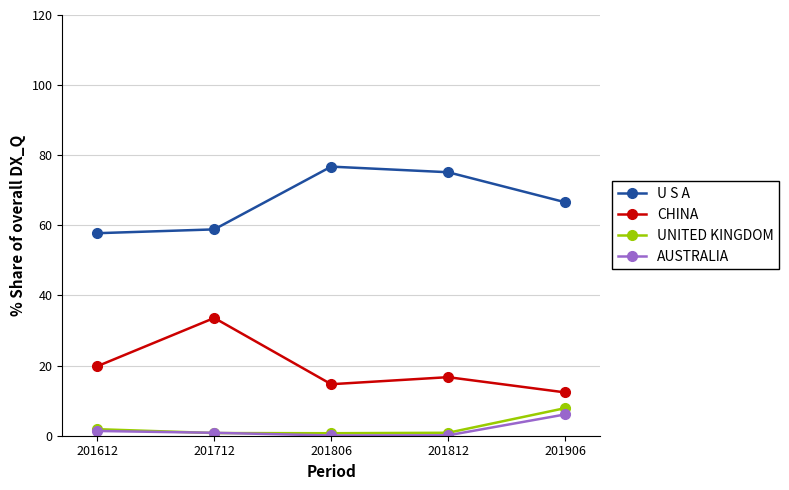

What is the approximate value of AUSTRALIA at 201712?

0.8